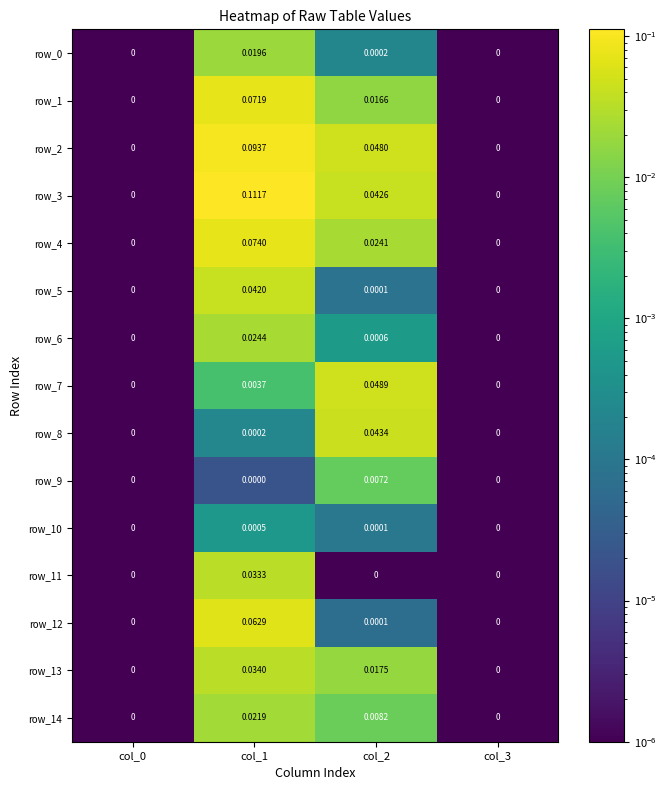

Is the value of row_4 at col_3 greater than the value of row_1 at col_2?

No